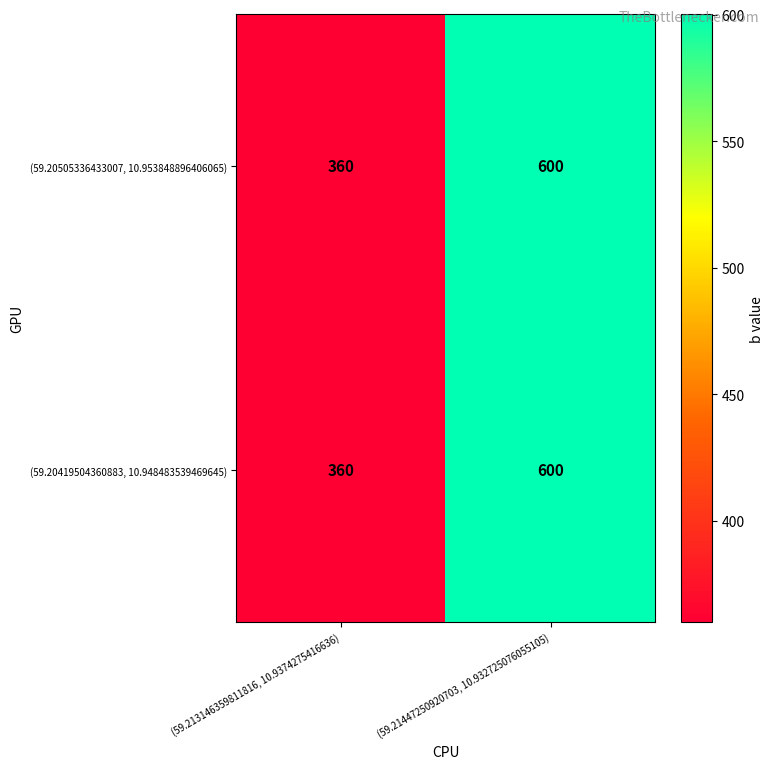

Rank the categories by (59.20419504360883, 10.948483539469645) value from highest to lowest.

(59.21447250920703, 10.932725076055105), (59.213146359811816, 10.9374275416636)